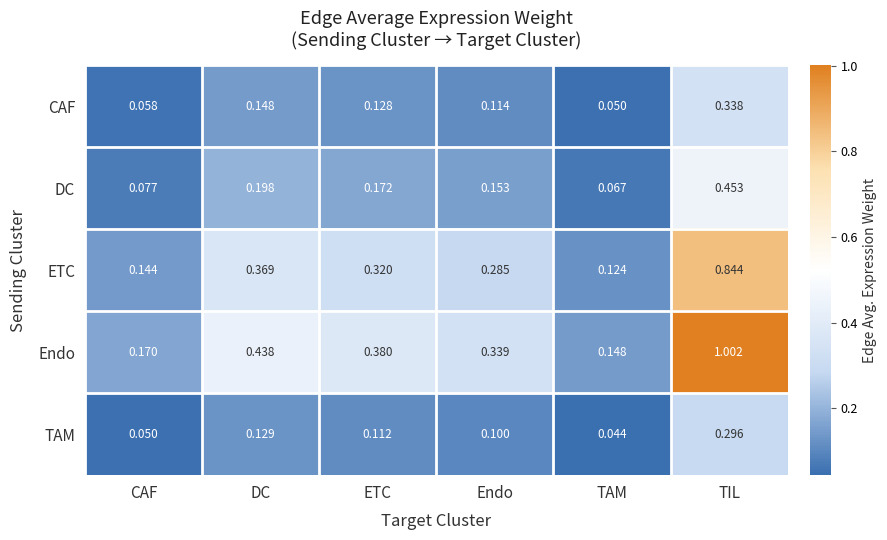

At which label does Endo reach its minimum?

TAM